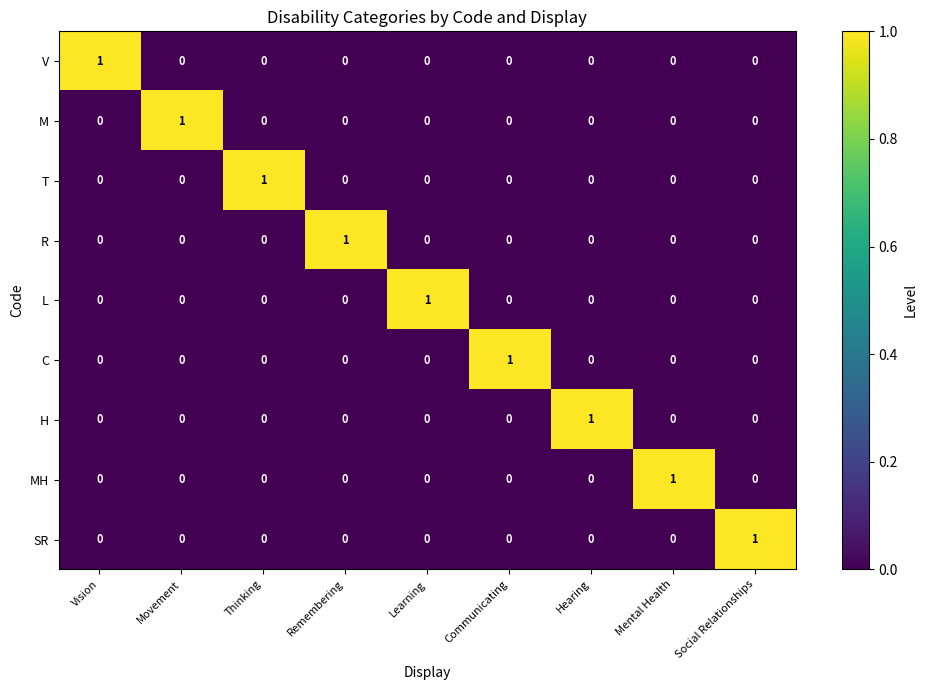

Which category has the highest value in the MH series?

Mental Health